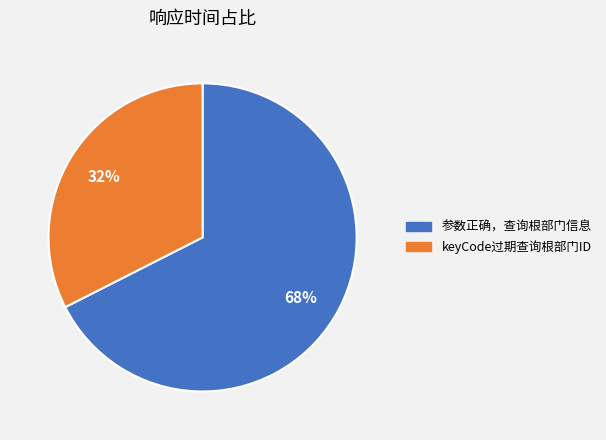

Count the number of slices in the pie.

2